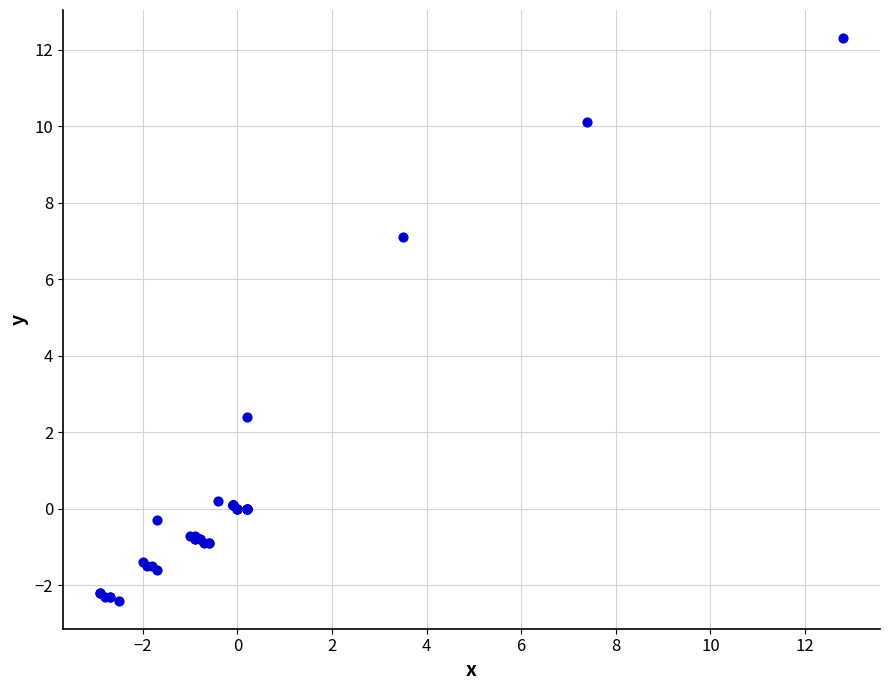

What Y value in the scatter plot is closest to 4?

2.4